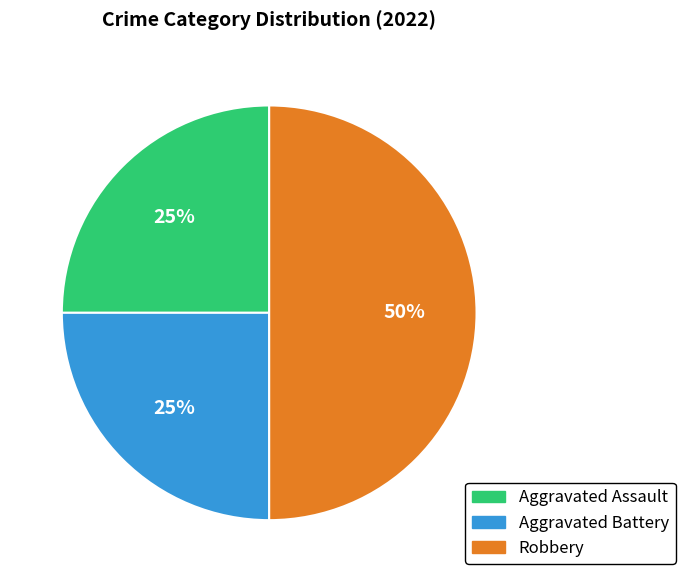

How many segments does this pie chart have?

3